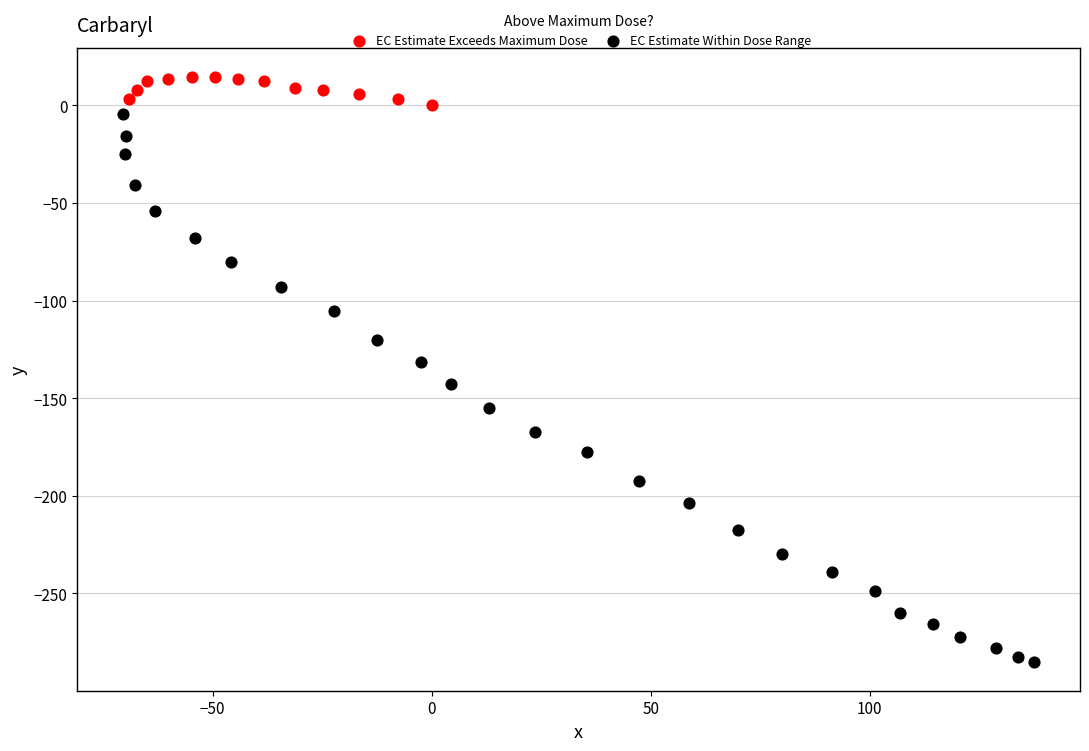

Which series has the largest Y range (max minus min)?

EC Estimate Within Dose Range